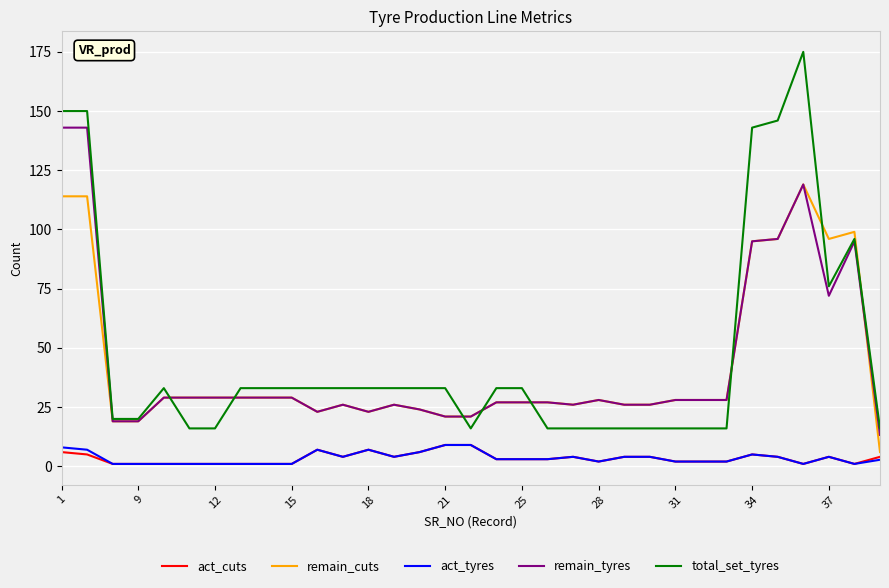

True or false: total_set_tyres and act_tyres intersect in this chart.

False